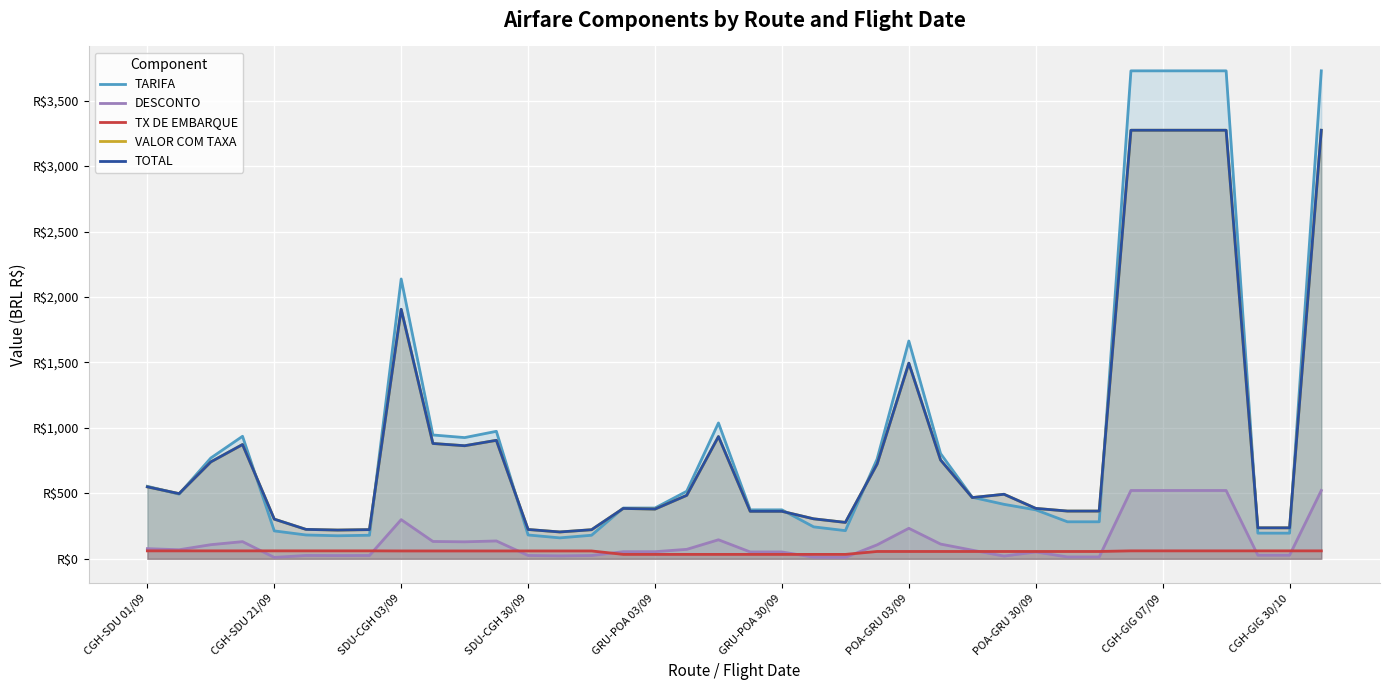

Which series has the largest range (max minus min)?

TARIFA